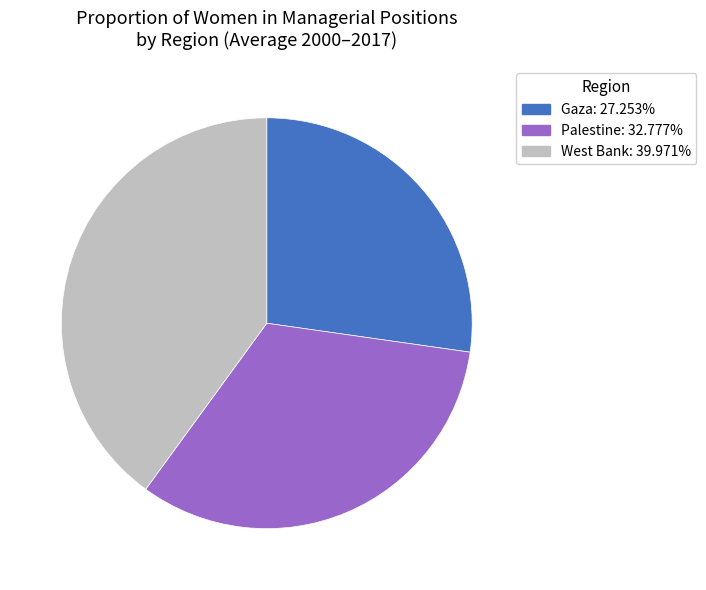

Rank the categories by value from lowest to highest.

Gaza, Palestine, West Bank